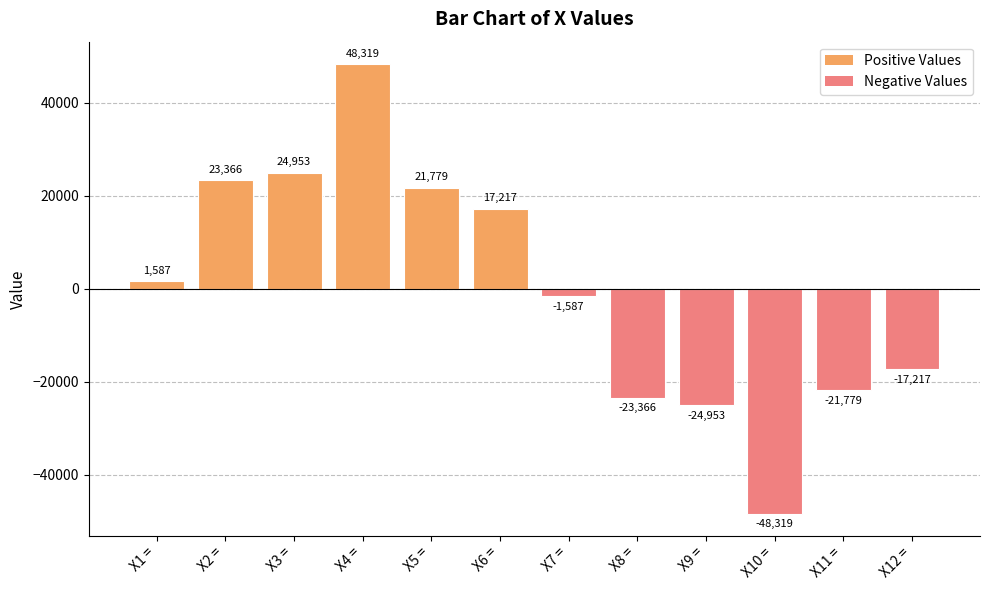

What is the change in value from X9 = to X12 =?

+7736